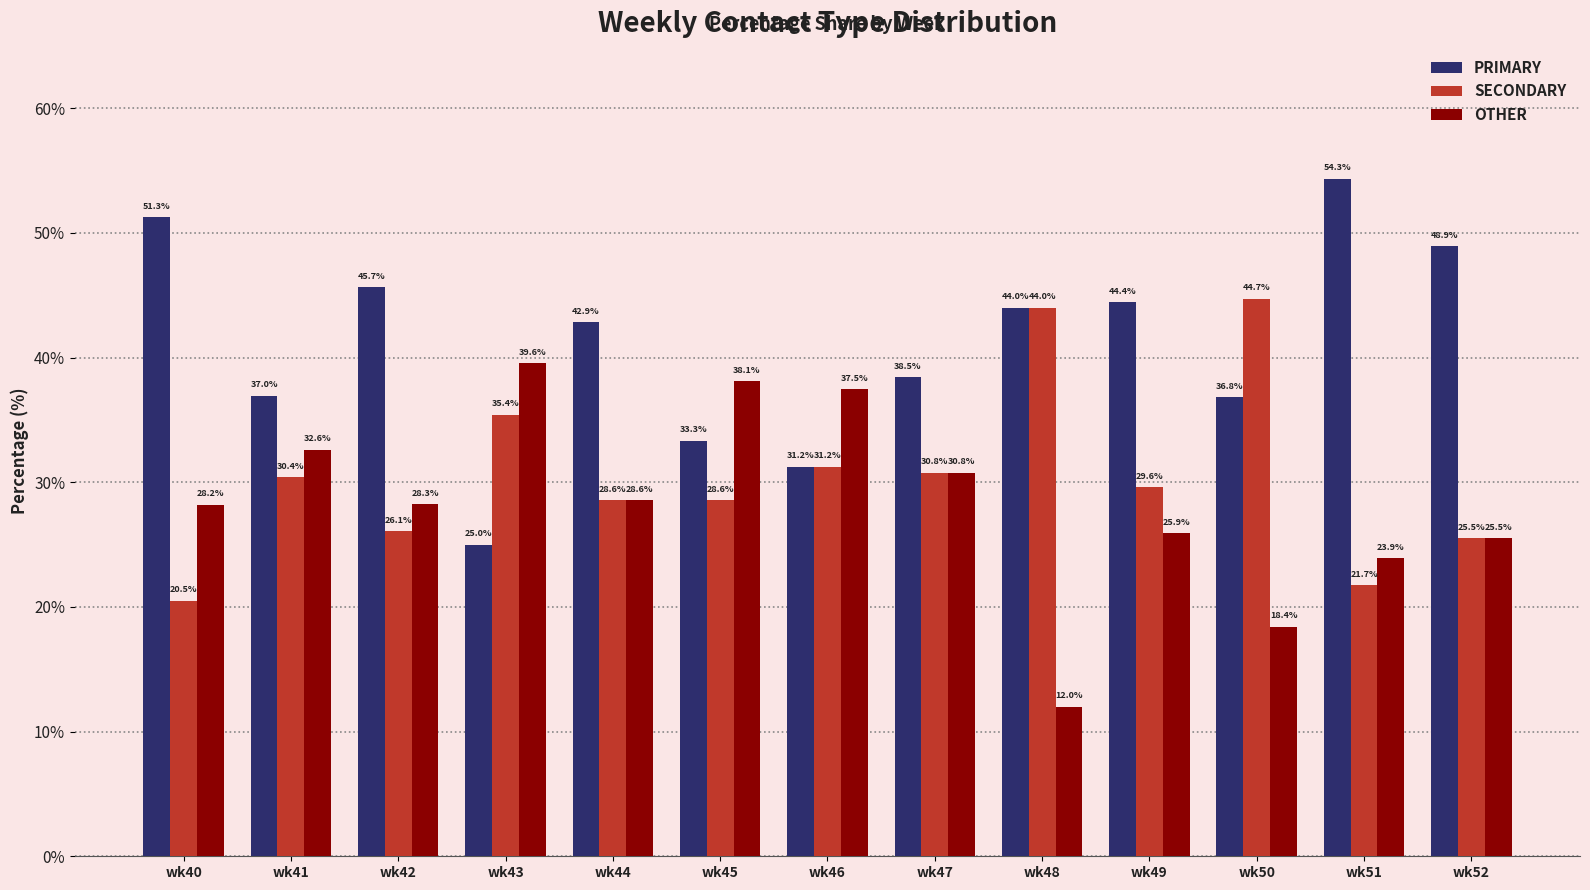

What is the sum of the OTHER values at wk42 and wk50?

46.7